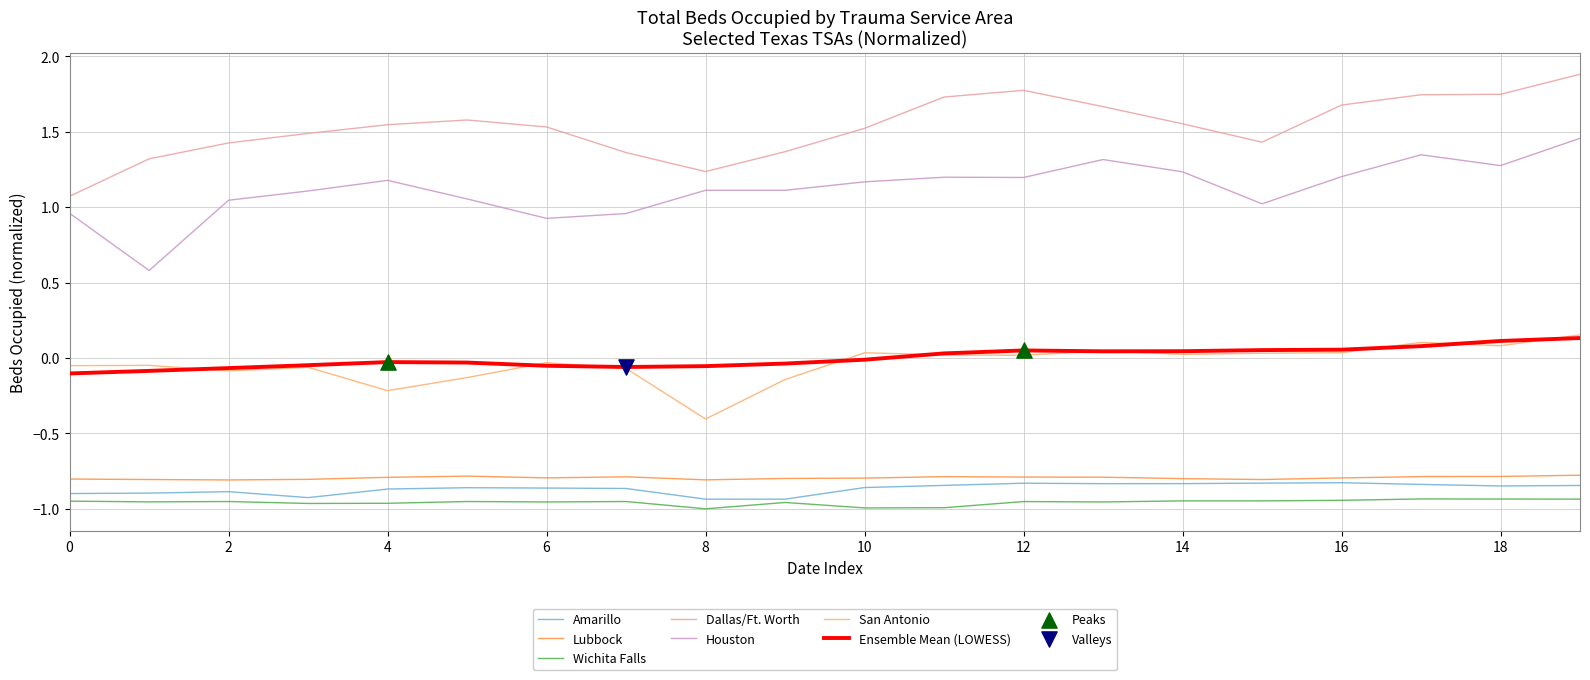

True or false: Wichita Falls and Houston intersect in this chart.

False